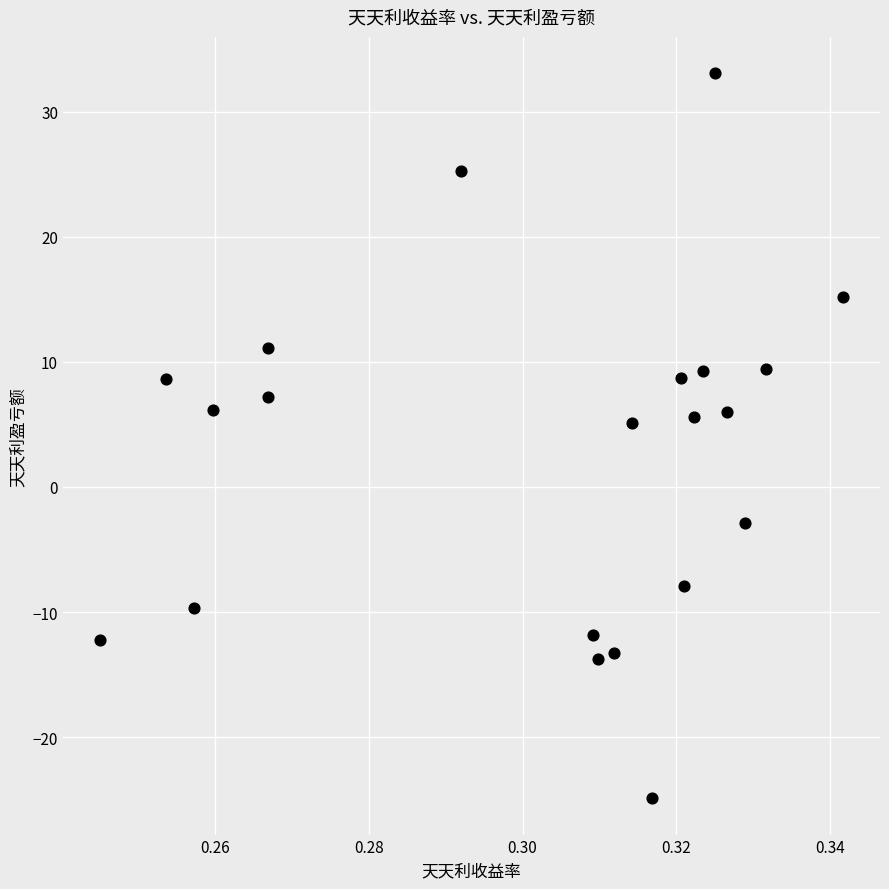

How many data points are displayed?

21